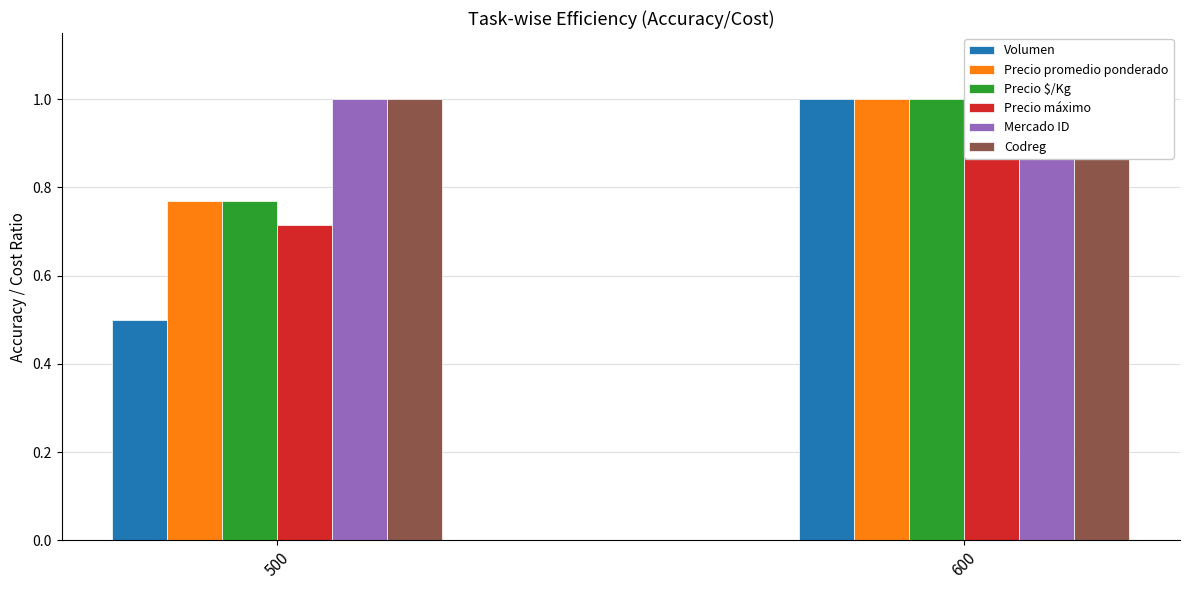

Reading left to right, what are all the values shown in this chart?

Volumen: 500=0.5	600=1.0
Precio promedio ponderado: 500=0.8	600=1.0
Precio $/Kg: 500=0.8	600=1.0
Precio máximo: 500=0.7	600=1.0
Mercado ID: 500=1.0	600=1.0
Codreg: 500=1.0	600=1.0